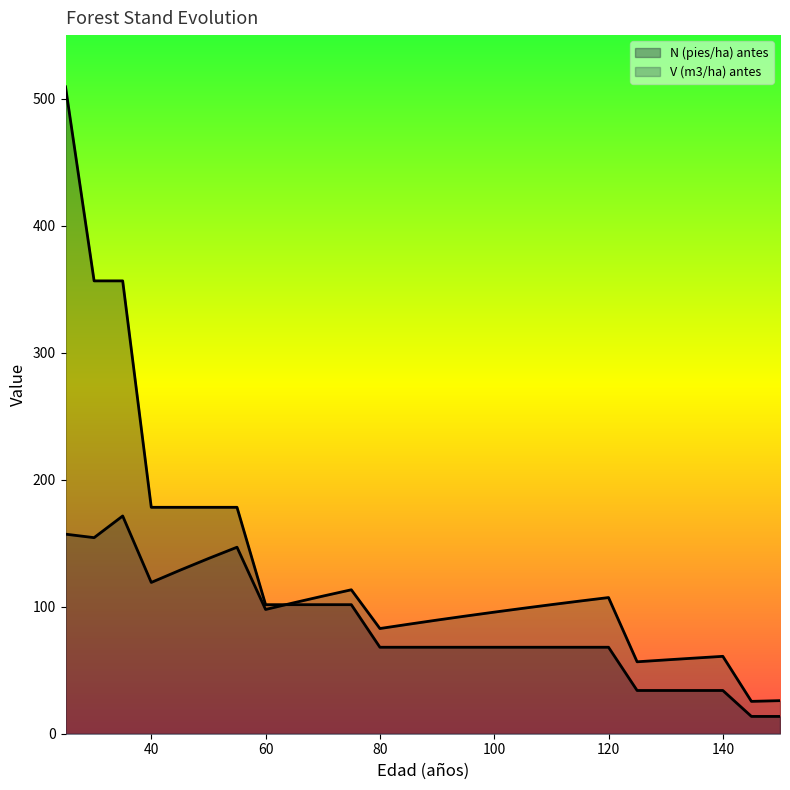

What is the difference between the V (m3/ha) antes values at 90 and 75?

23.8